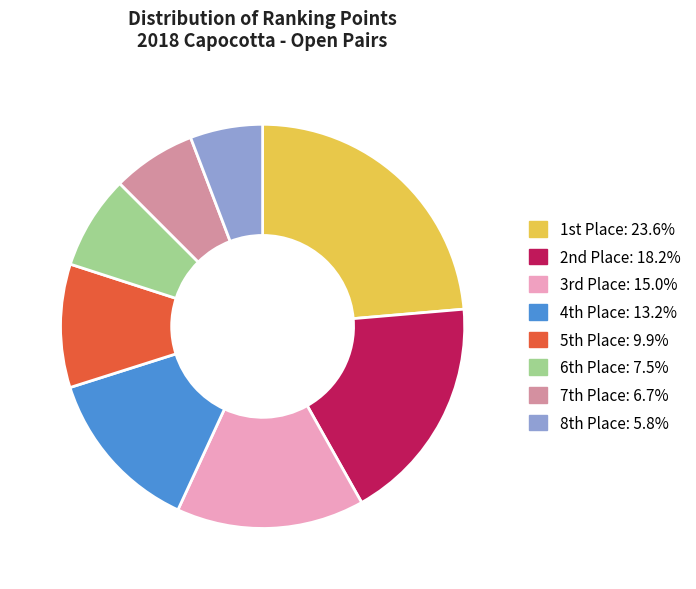

Is there any slice that represents more than half of the pie?

No